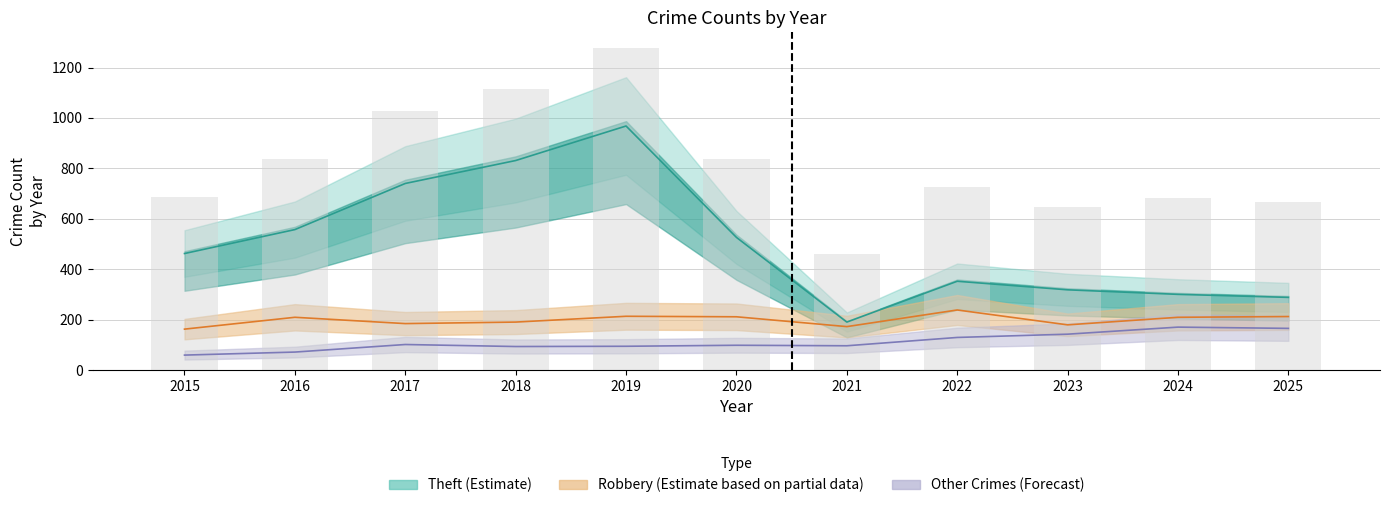

How many data points in Total are above 725?

5